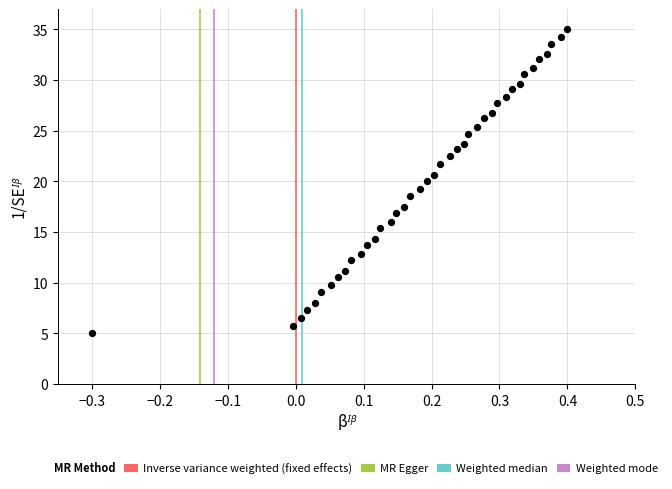

What is the range of Y values (max minus min)?

30.0